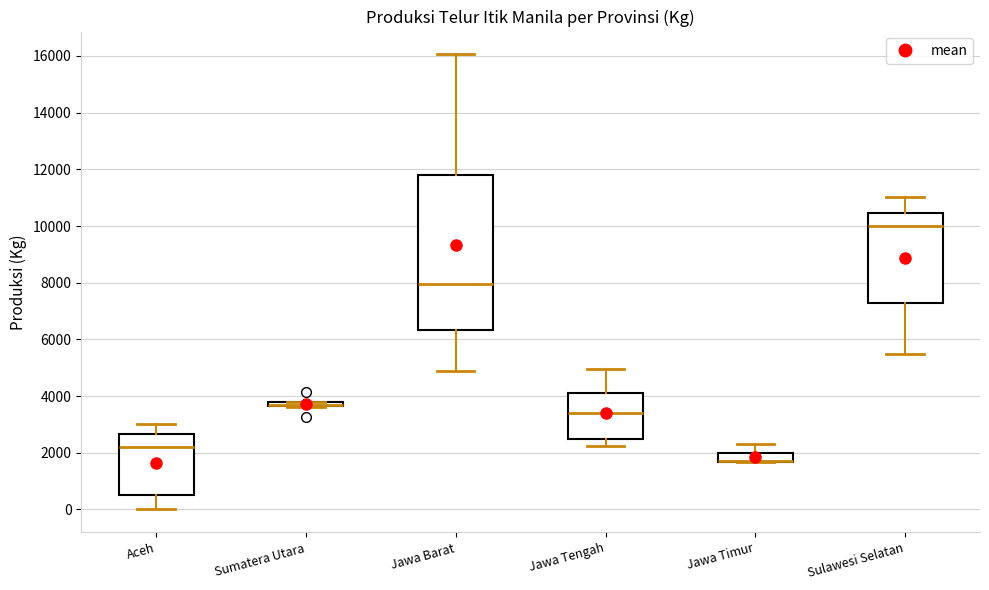

Where is the upper edge of the box for Jawa Timur on the y-axis? The values are not printed on the chart, so give them approximately, as read against the axis.

2000